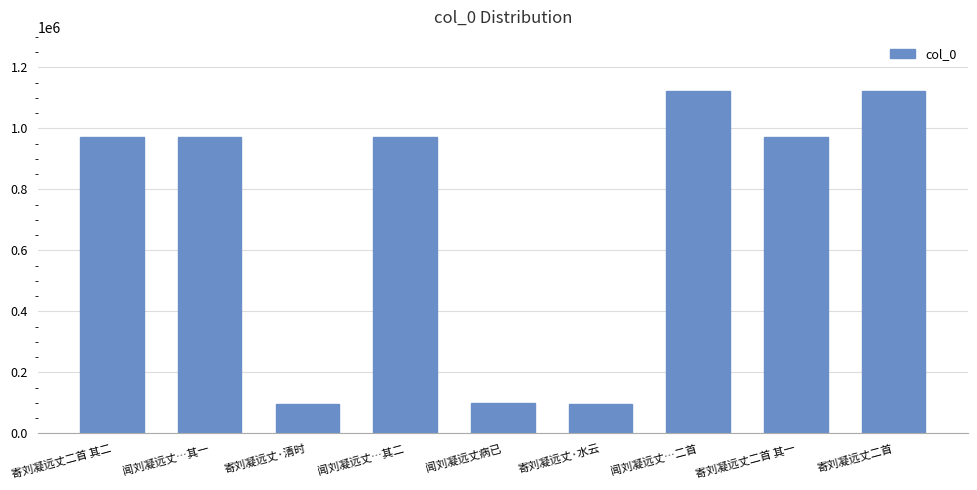

True or false: the data shows 973230 at 寄刘凝远丈二首 其一.

True